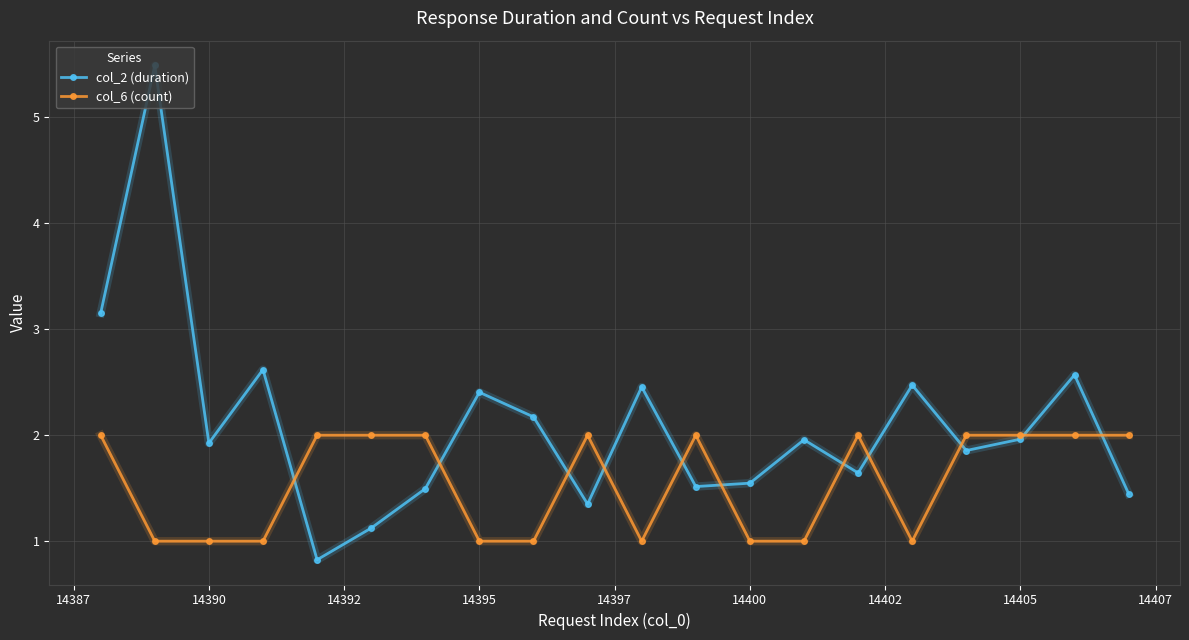

Which series has the largest total across all categories?

col_2 (duration)